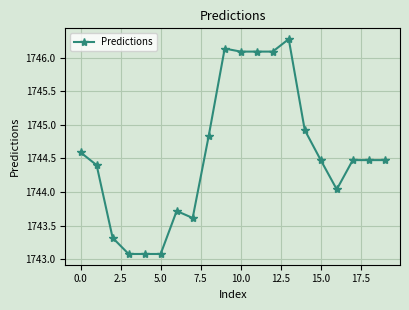

What is the average value?

1744.6